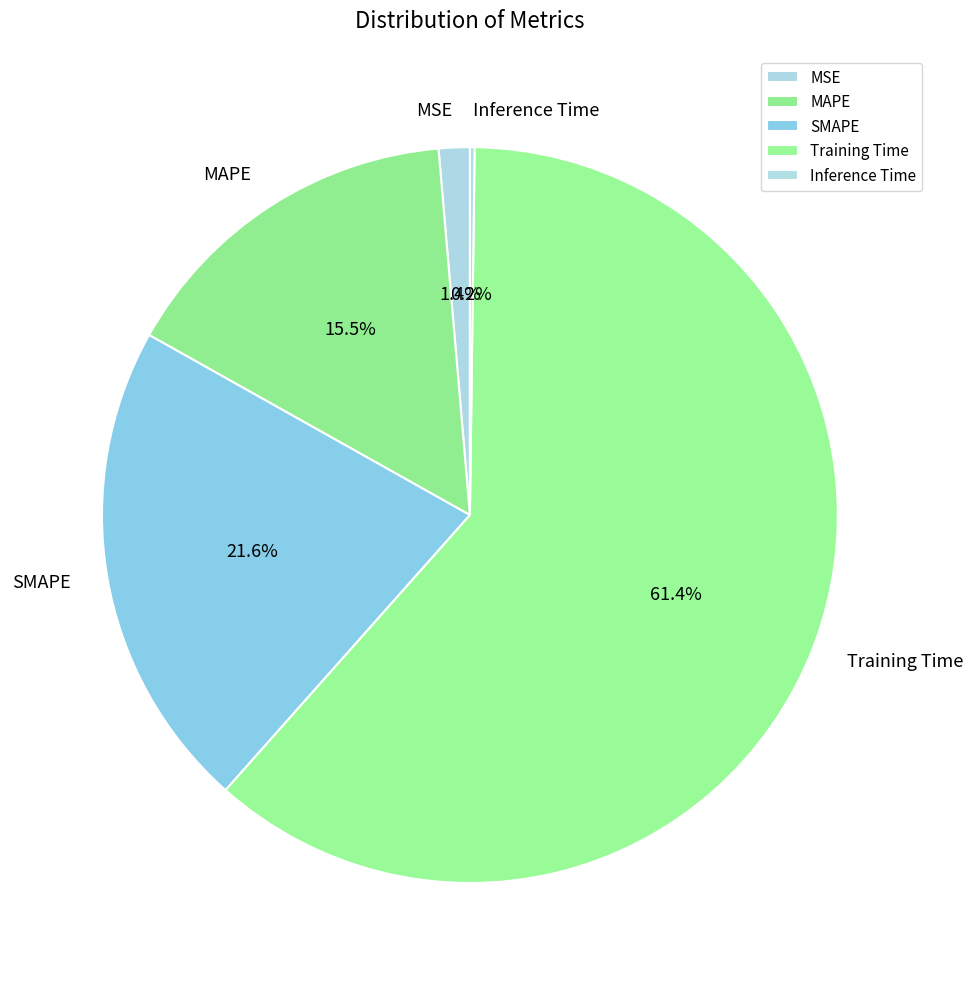

What percentage is NOT represented by MSE?

98.6%